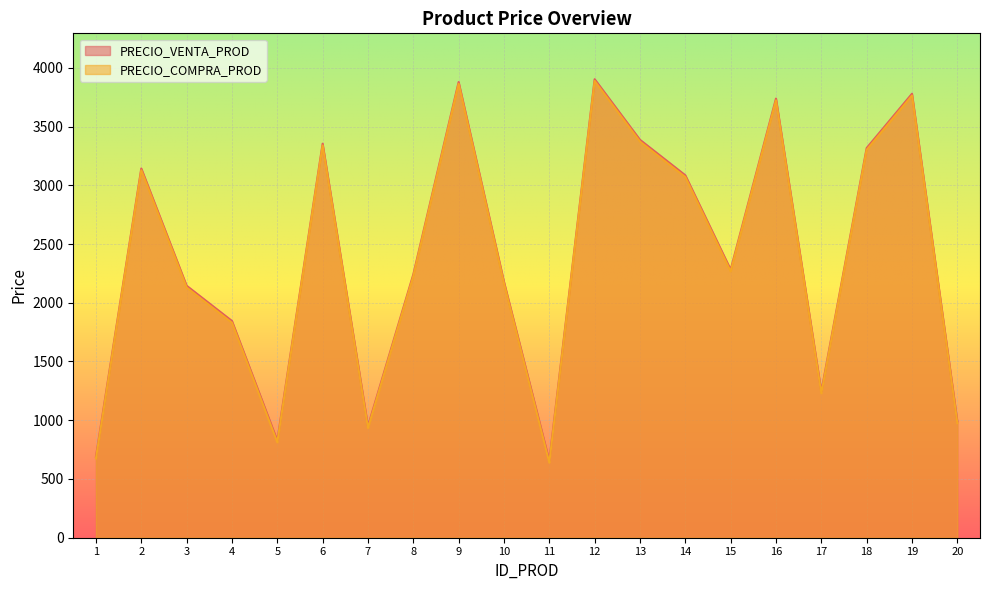

At which label is PRECIO_COMPRA_PROD closest to 2263?

15